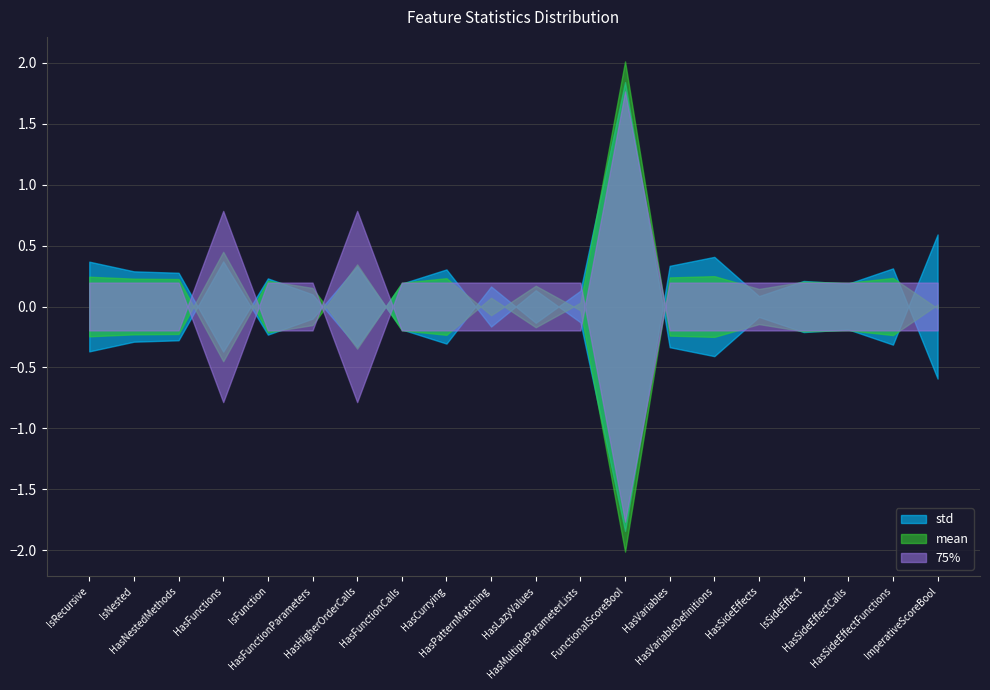

Which series changed the most between HasLazyValues and IsSideEffect?

std